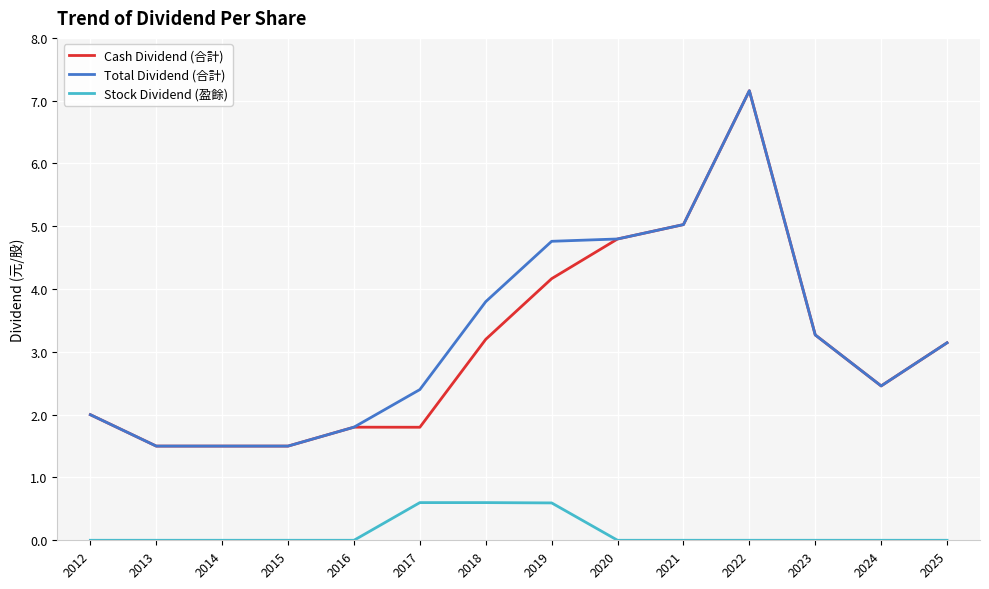

What is the maximum value shown in the chart?

7.2